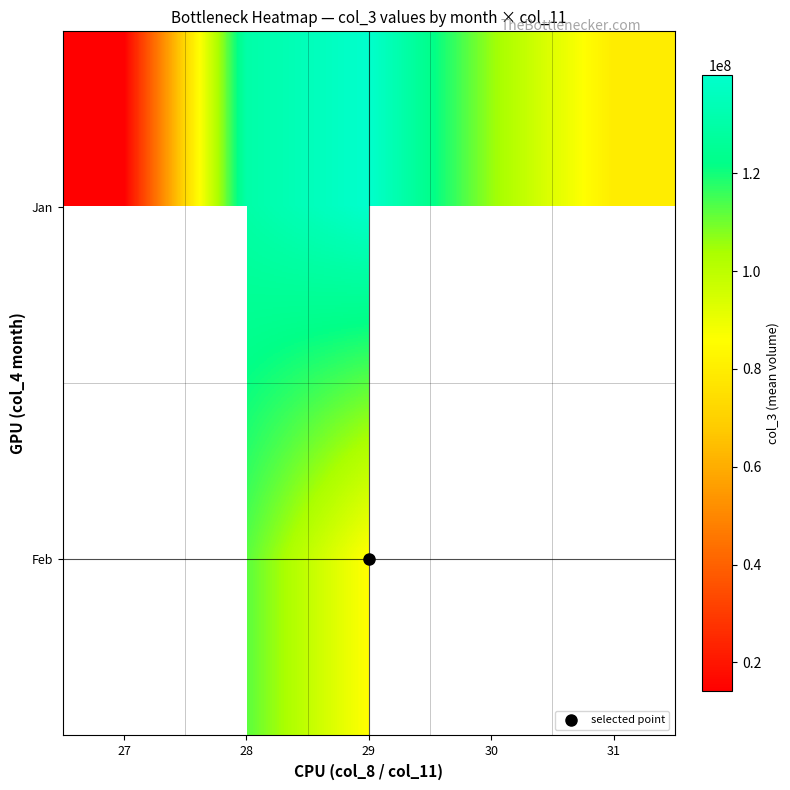

Which has a higher value, 29 or 27?

29